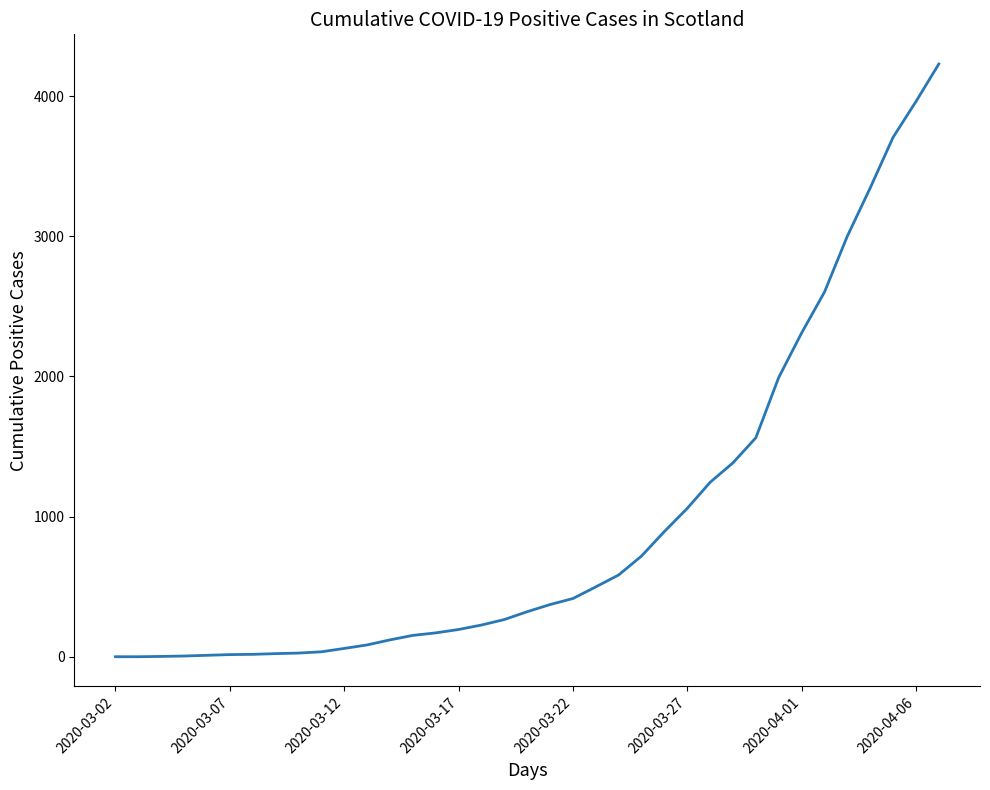

What is the difference between the maximum and minimum values?

4228